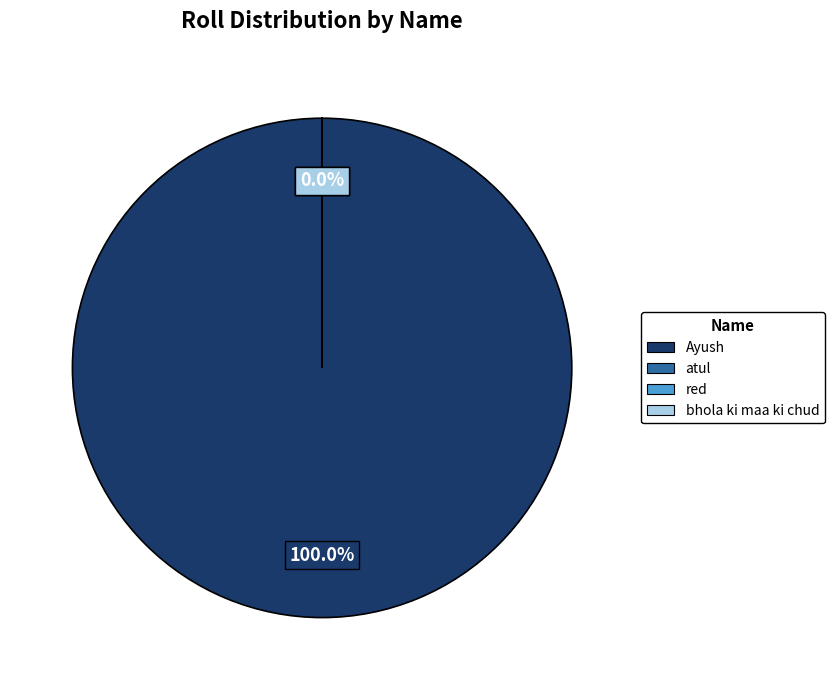

How many segments does this pie chart have?

4